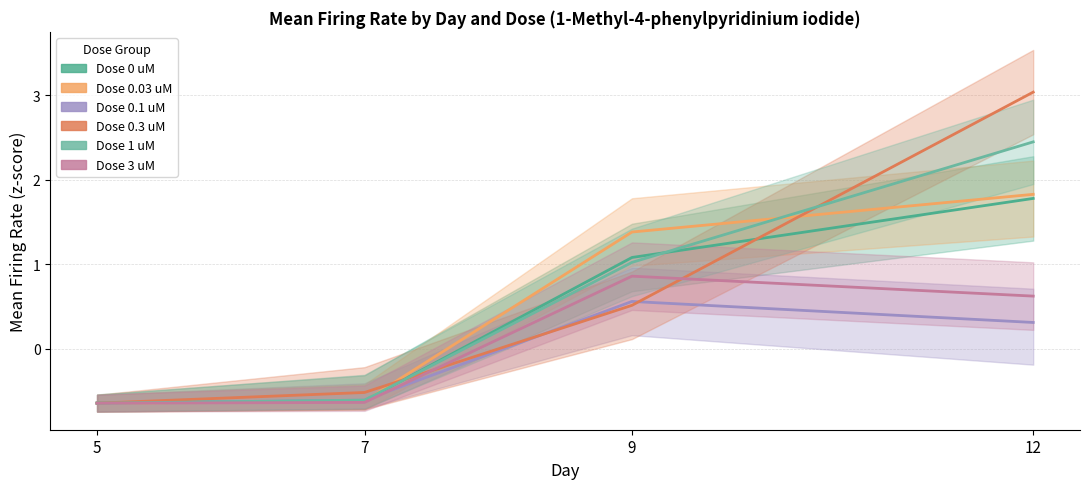

Which category has the lowest value in the Dose 0.3 uM series?

5